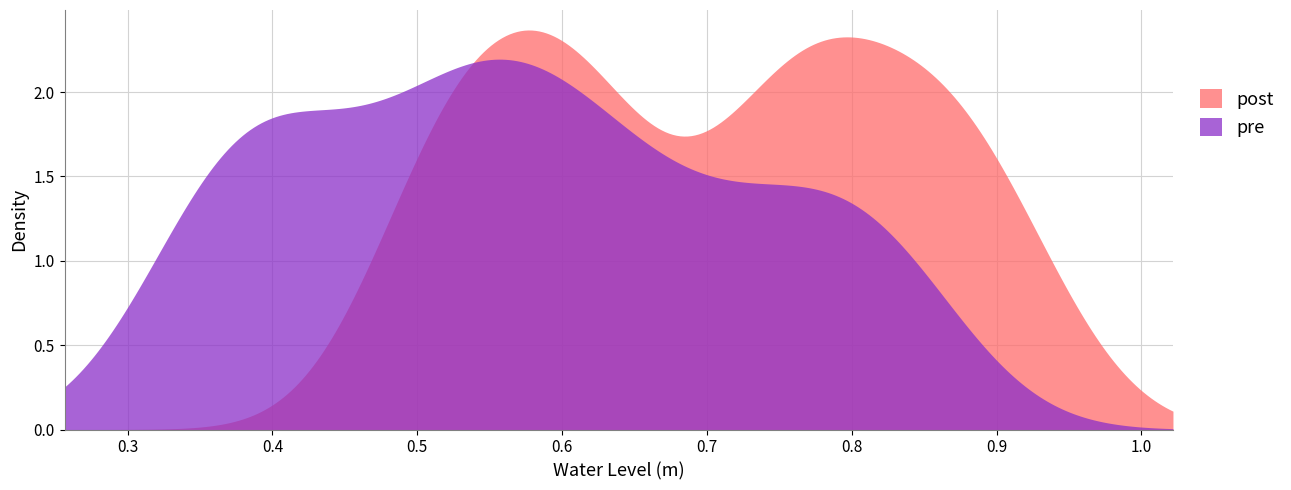

List the series in order of their peak value, lowest first.

pre, post